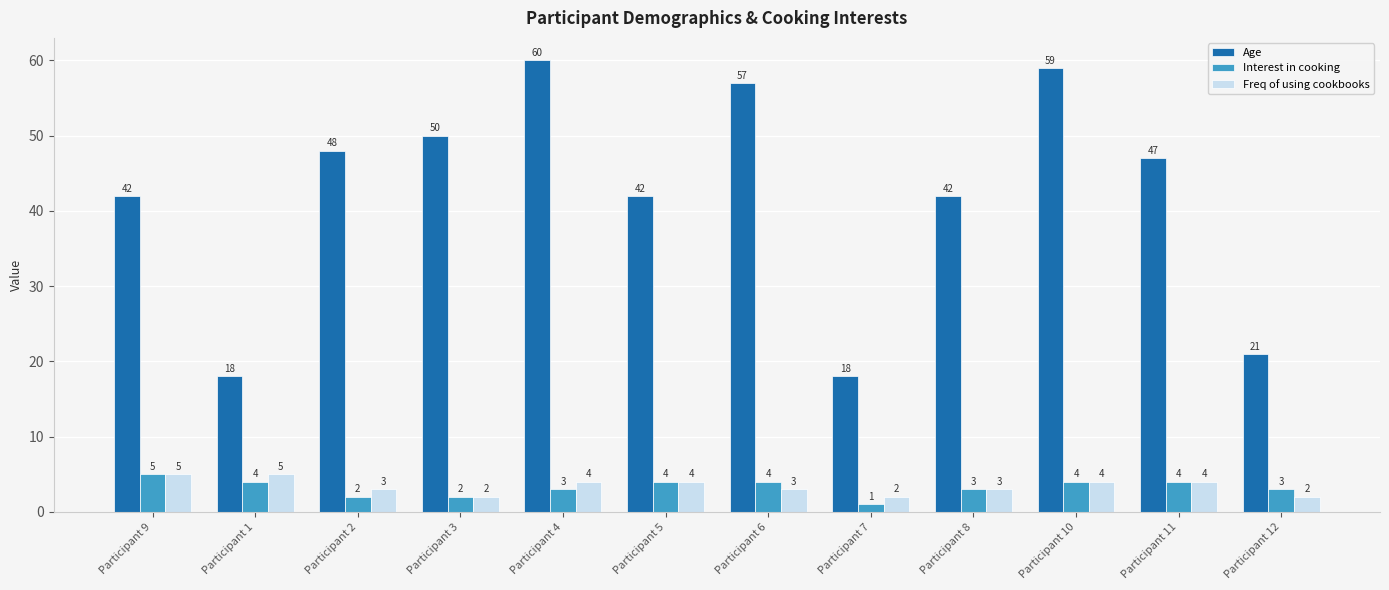

What value does the Age series have at Participant 9, to the nearest 5?

40